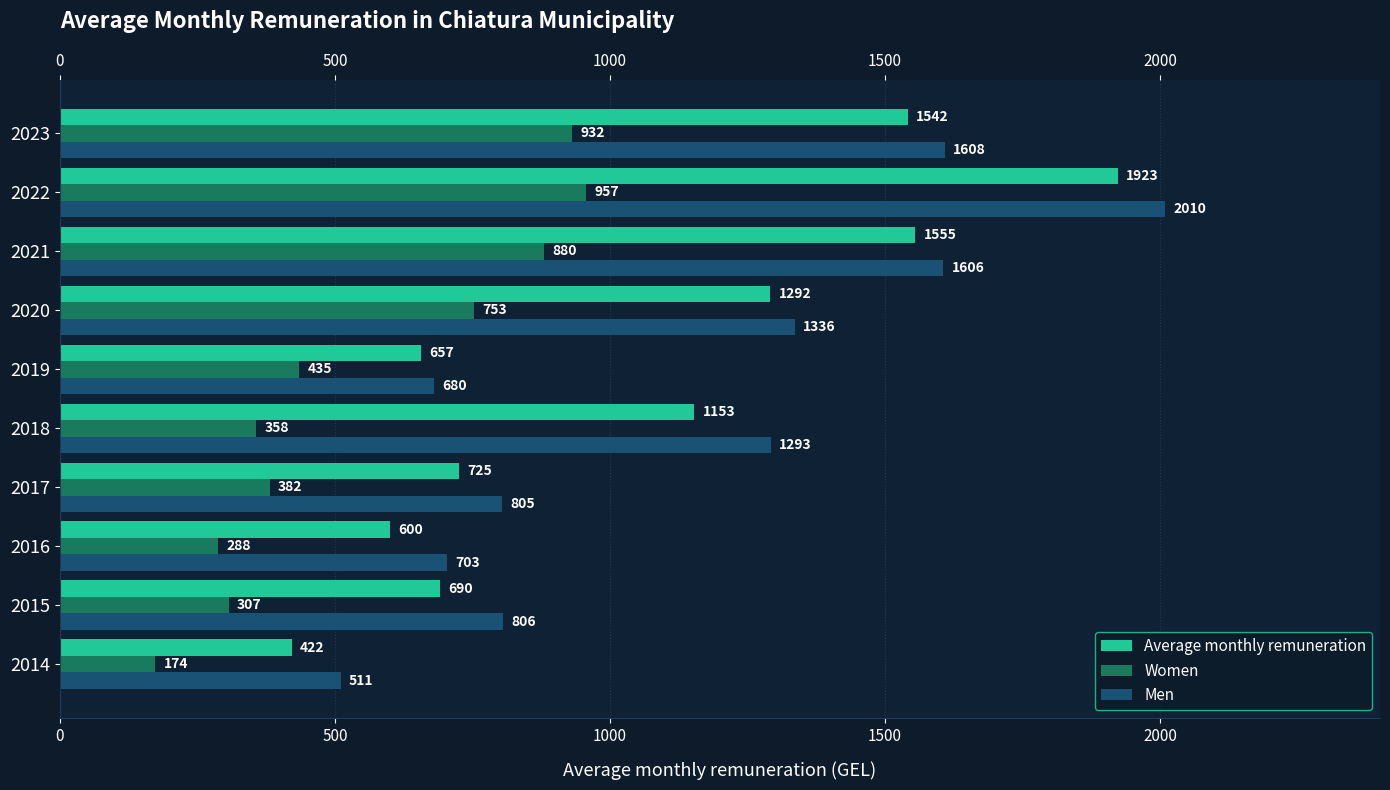

Is it true that Women equals 90.2 at 2016?

False